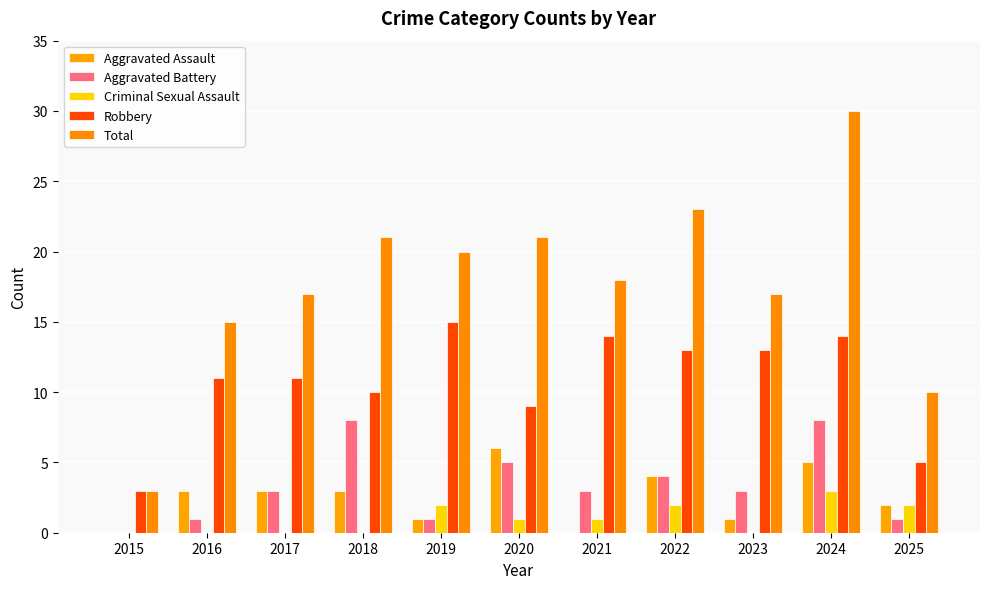

Which series has the largest total across all categories?

Total